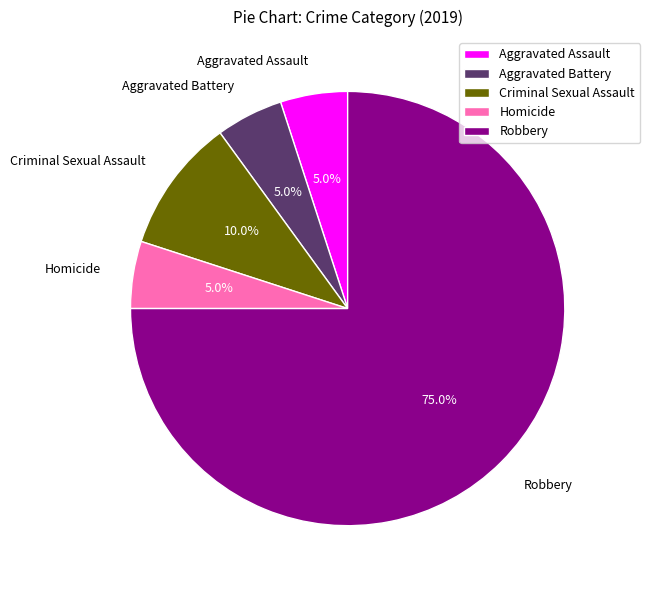

What is the ratio of the value at Criminal Sexual Assault to the value at Homicide?

2.0